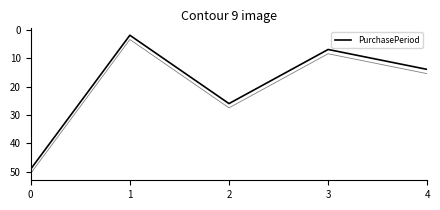

What is the sum of all values?

98